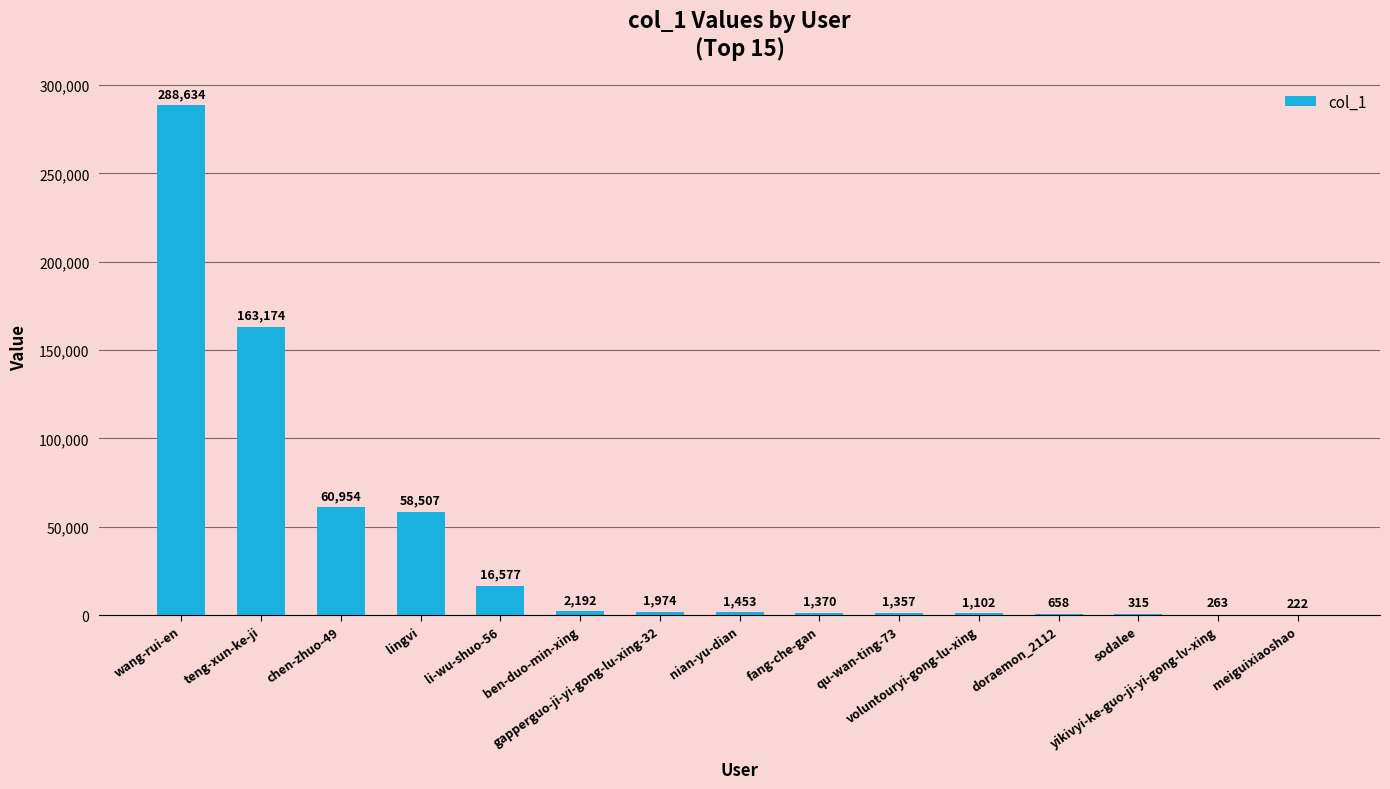

What is the maximum value shown in the chart?

288634